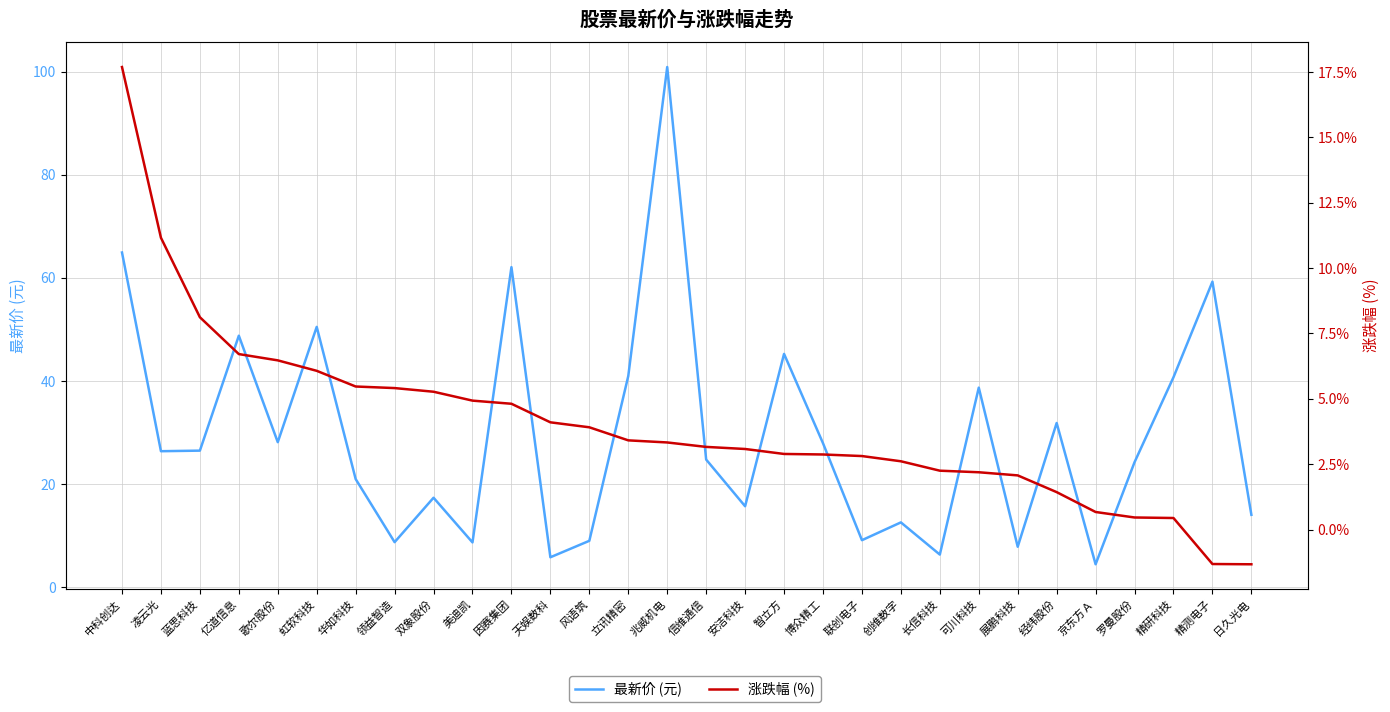

True or false: 最新价 (元) and 涨跌幅 (%) intersect in this chart.

False